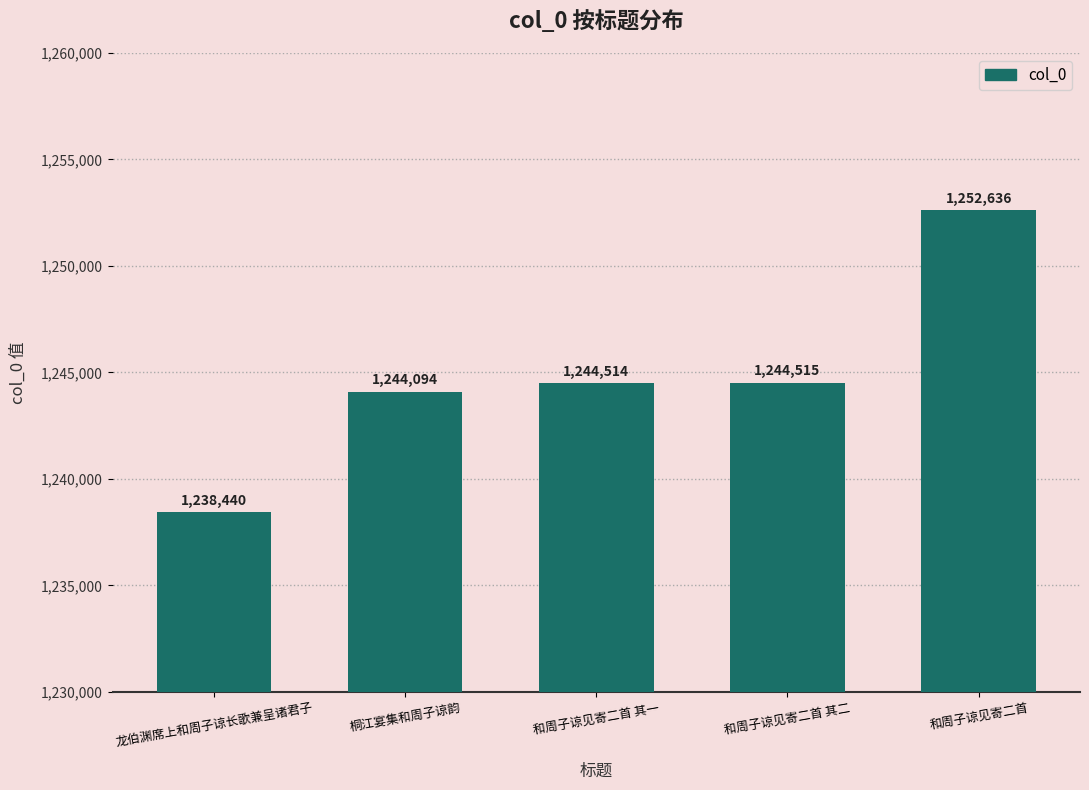

Rank the categories by value from lowest to highest.

龙伯渊席上和周子谅长歌兼呈诸君子, 桐江宴集和周子谅韵, 和周子谅见寄二首 其一, 和周子谅见寄二首 其二, 和周子谅见寄二首